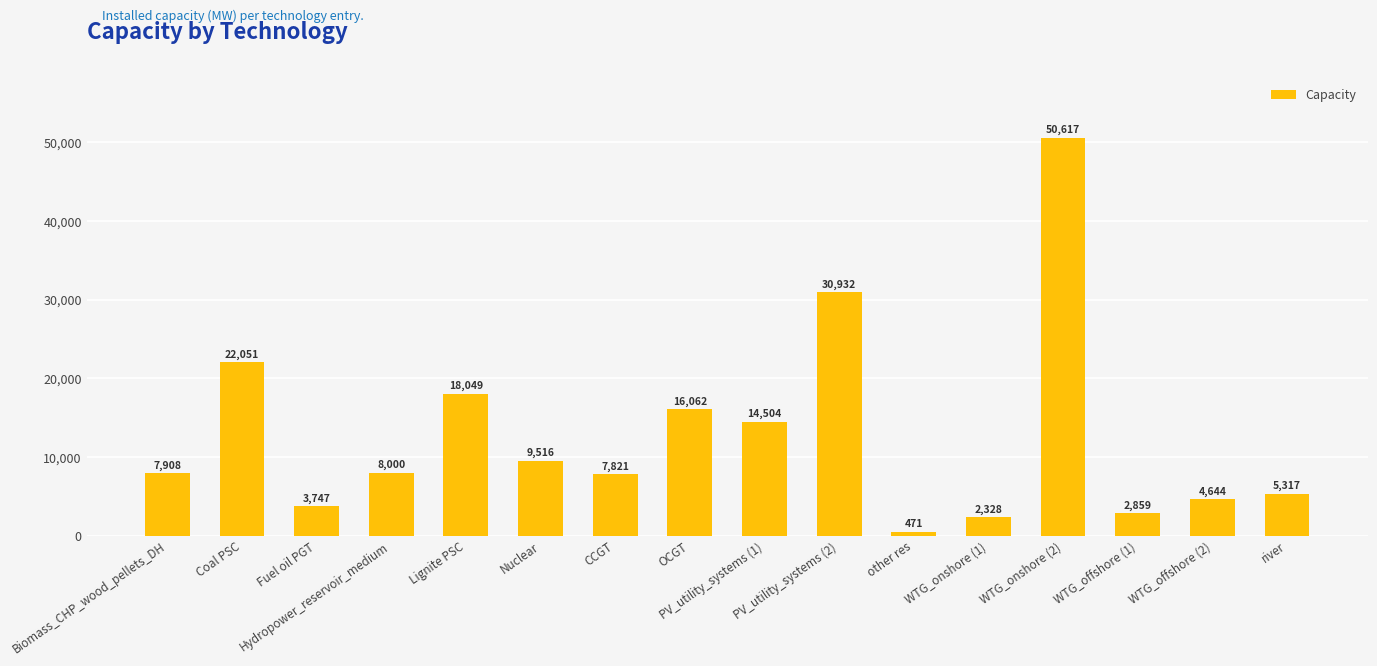

How many bars are there in total?

16